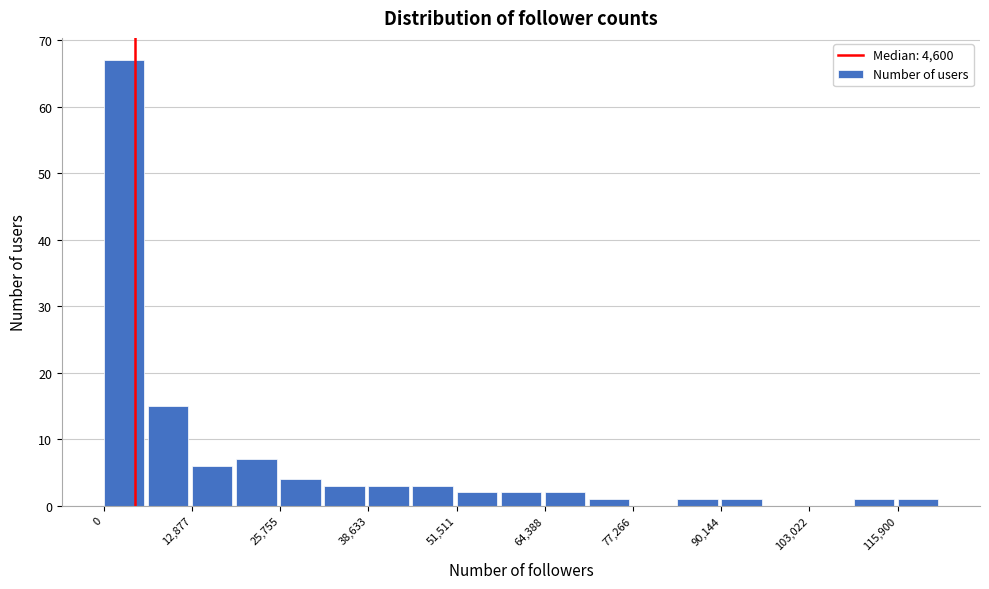

Around what value on the x-axis is the tallest bar? Give the approximate position of its centre, as read against the axis.

2000